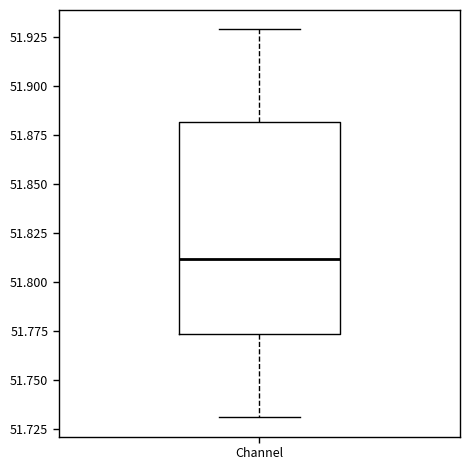

Transcribe this box plot: give where the median line is, the range the box spans, and where the two whiskers end, as read against the y-axis. The values are not printed on the chart, so give them approximately, as read against the axis.

median 51.810, box 51.775 to 51.880, whiskers 51.730 to 51.930